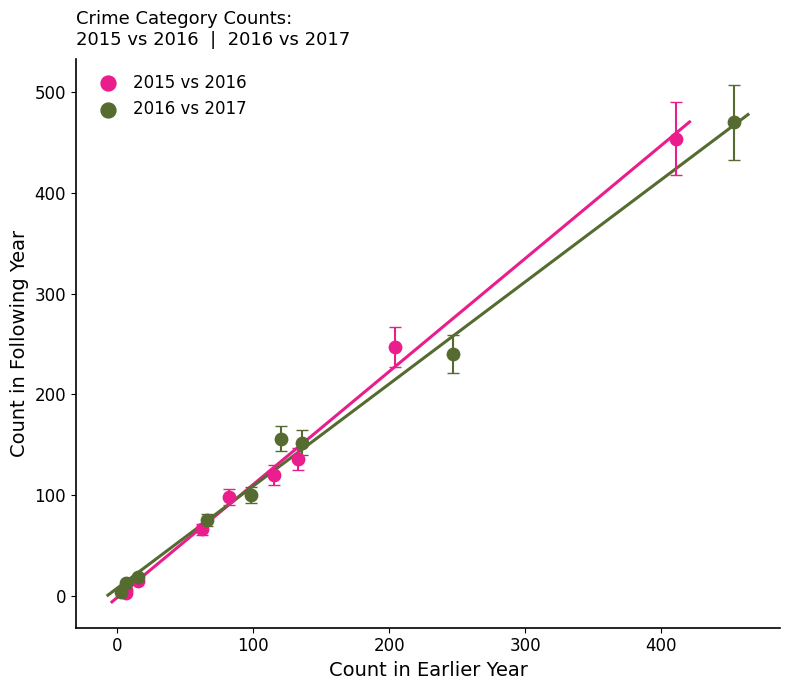

Which series has the largest Y range (max minus min)?

2016 vs 2017